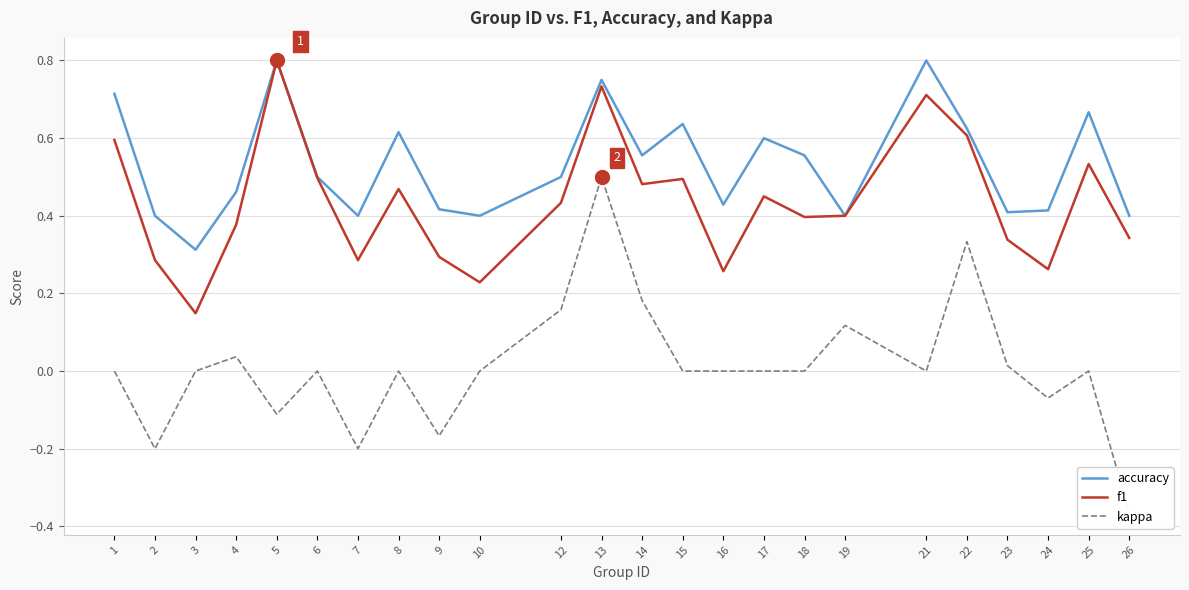

What is the sum of the f1 values at 2 and 19?

0.7